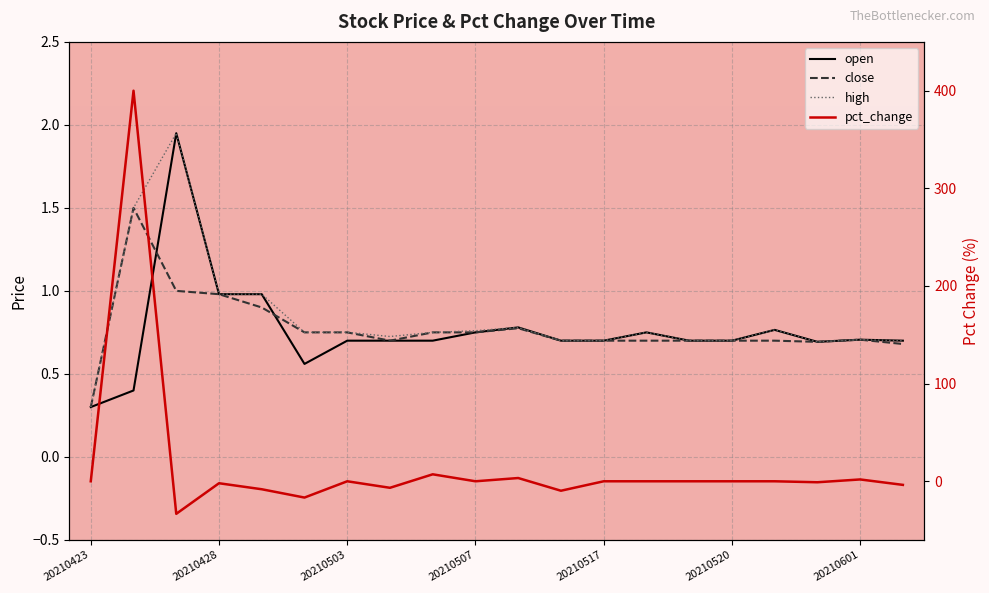

In open, how many points are higher than both neighbors (excluding endpoints)?

5